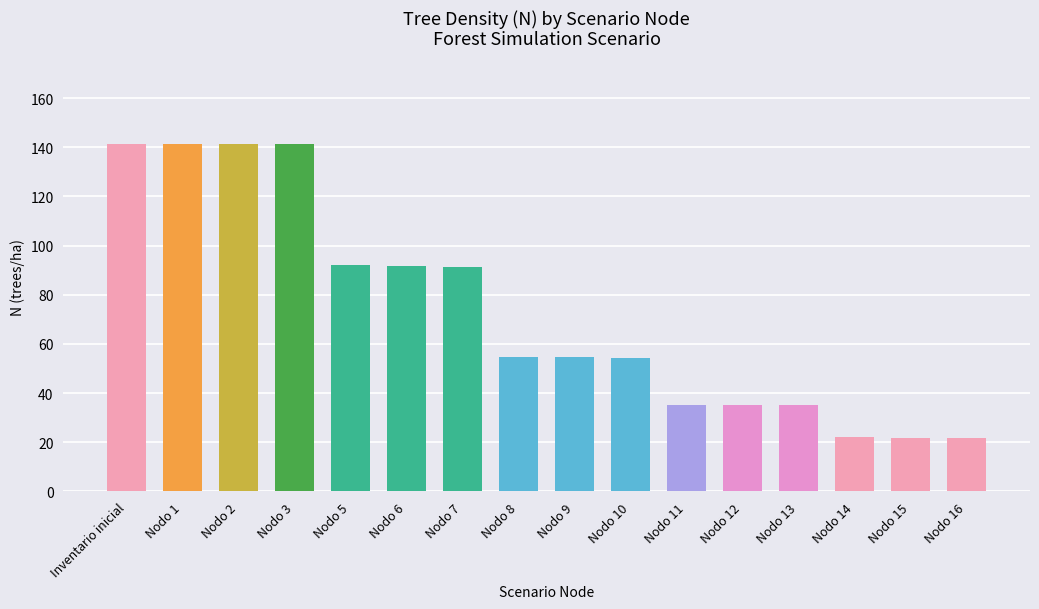

Is it true that the value at Nodo 8 is 97.8?

False